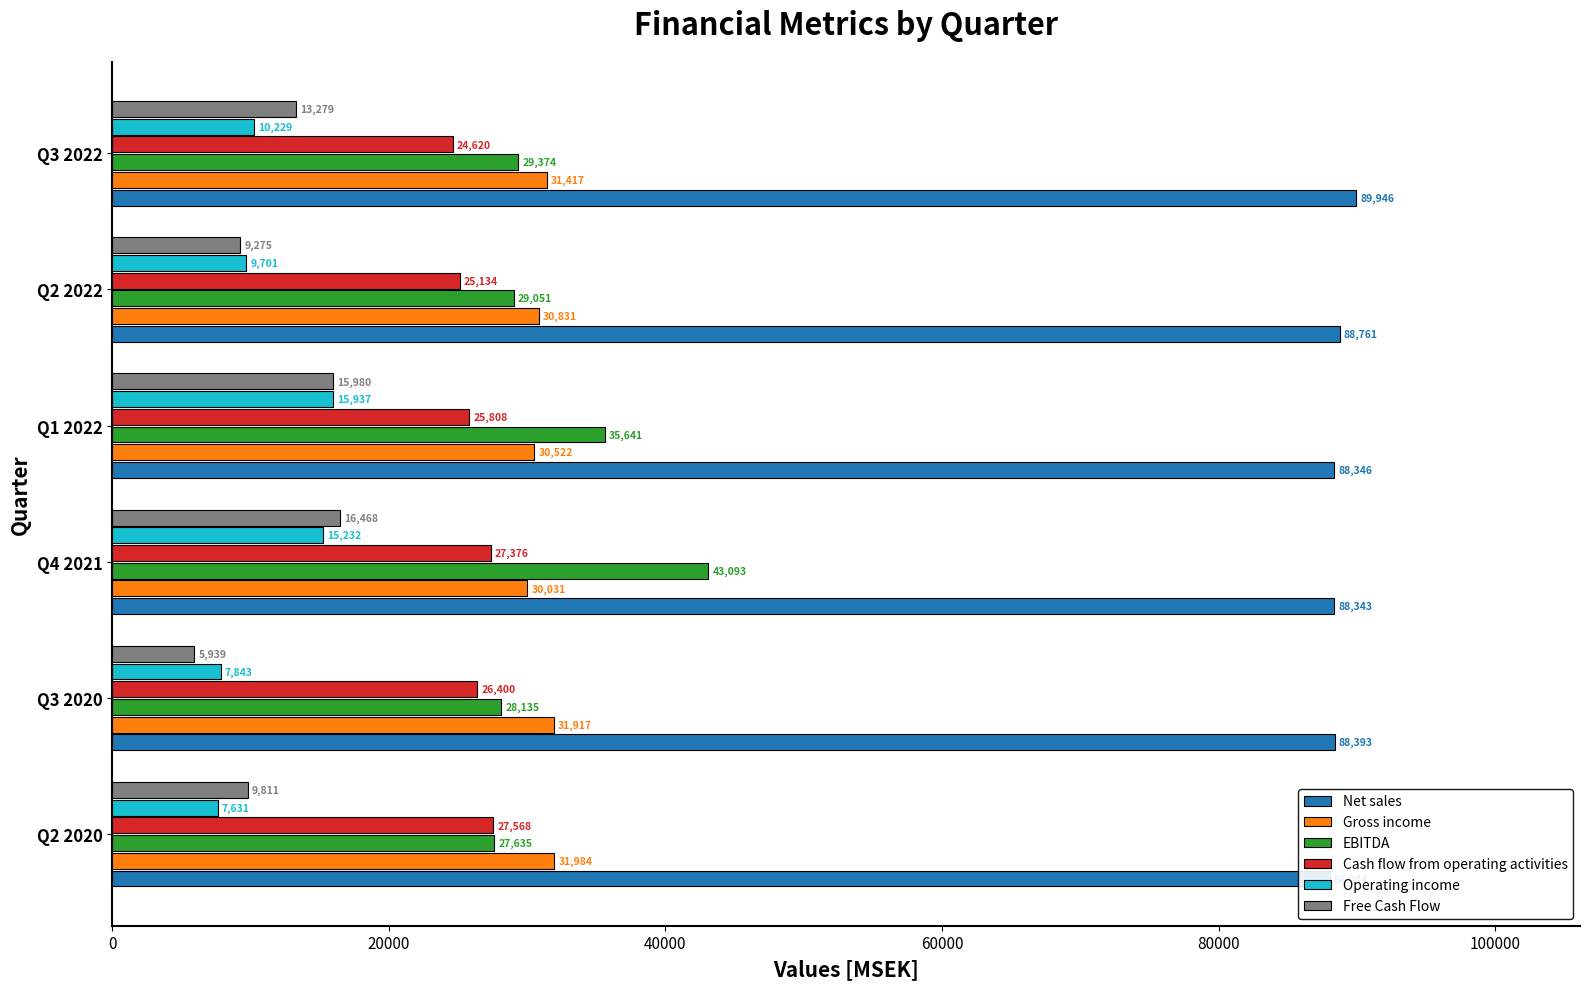

What is the sum of all Free Cash Flow values?

70752